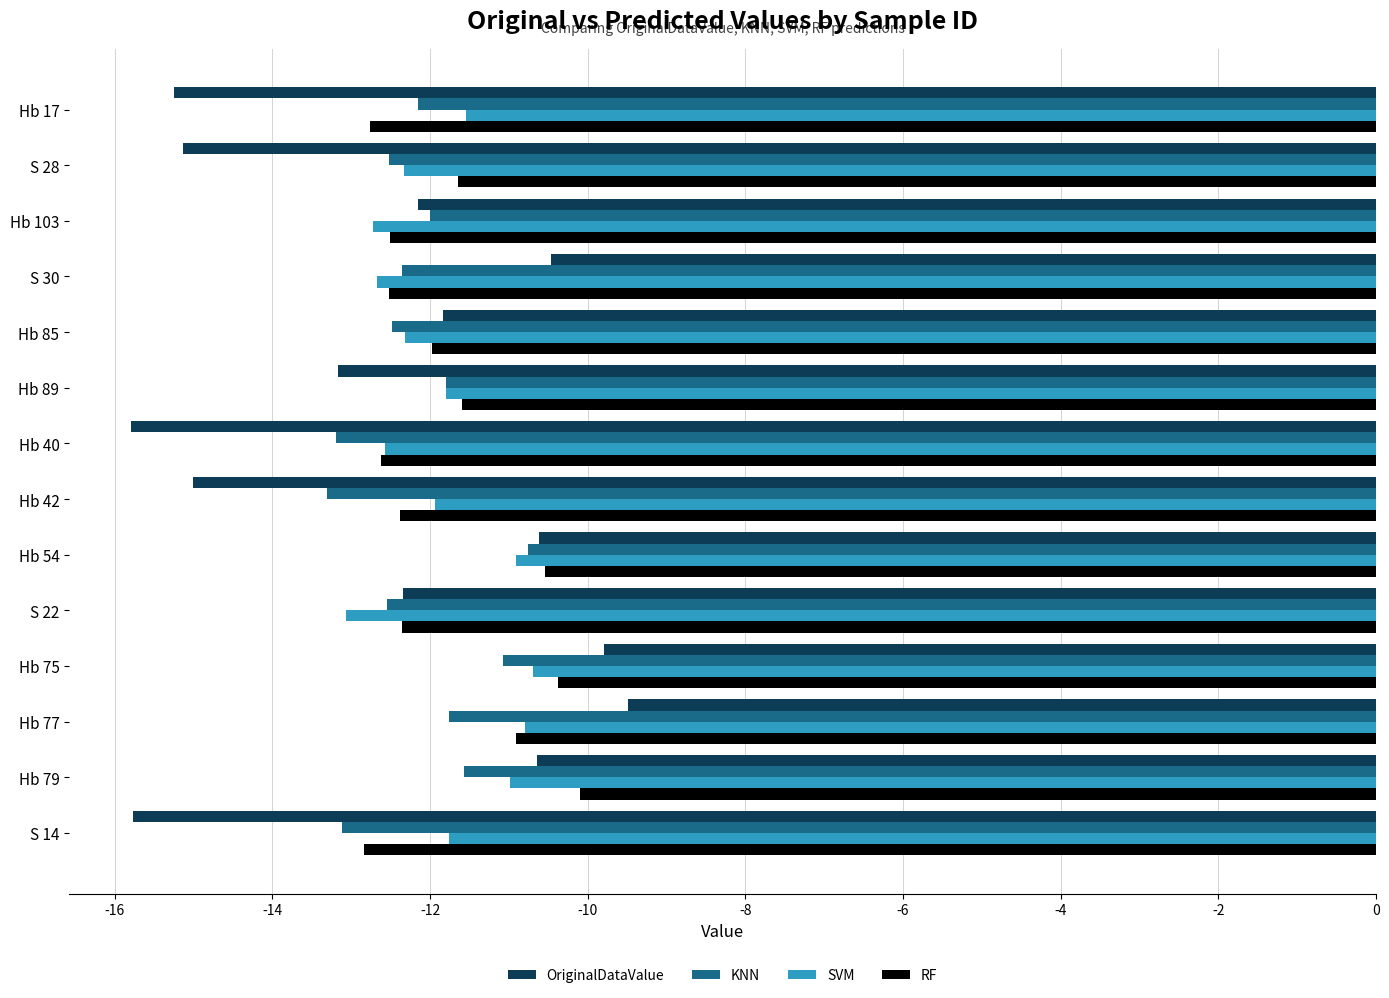

The OriginalDataValue series shows -9.8 at Hb 75. True or false?

True